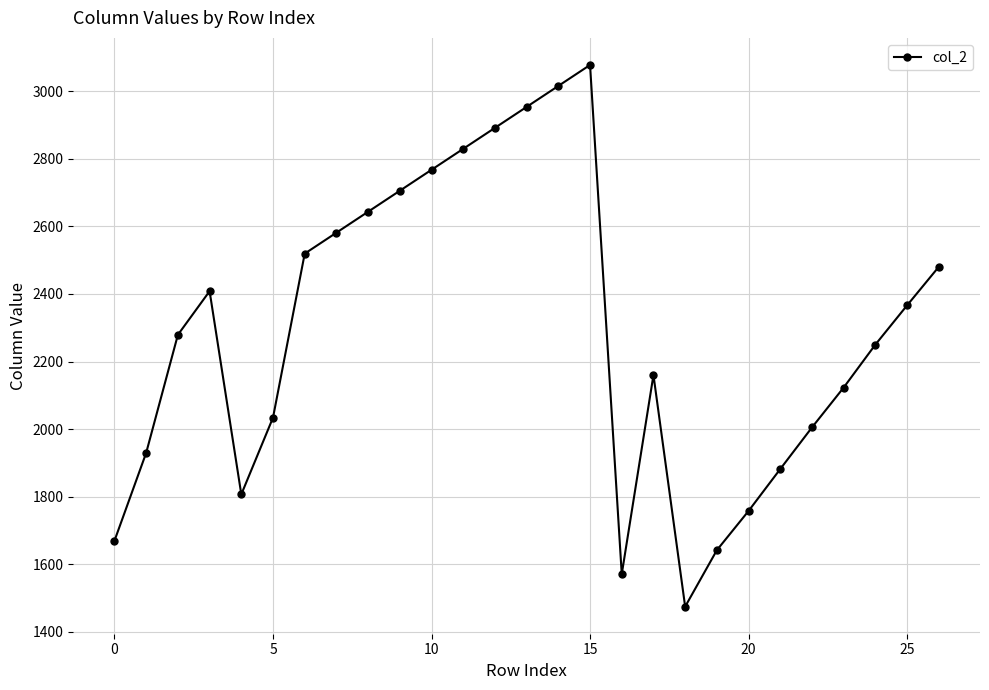

What is the smallest value displayed?

1475